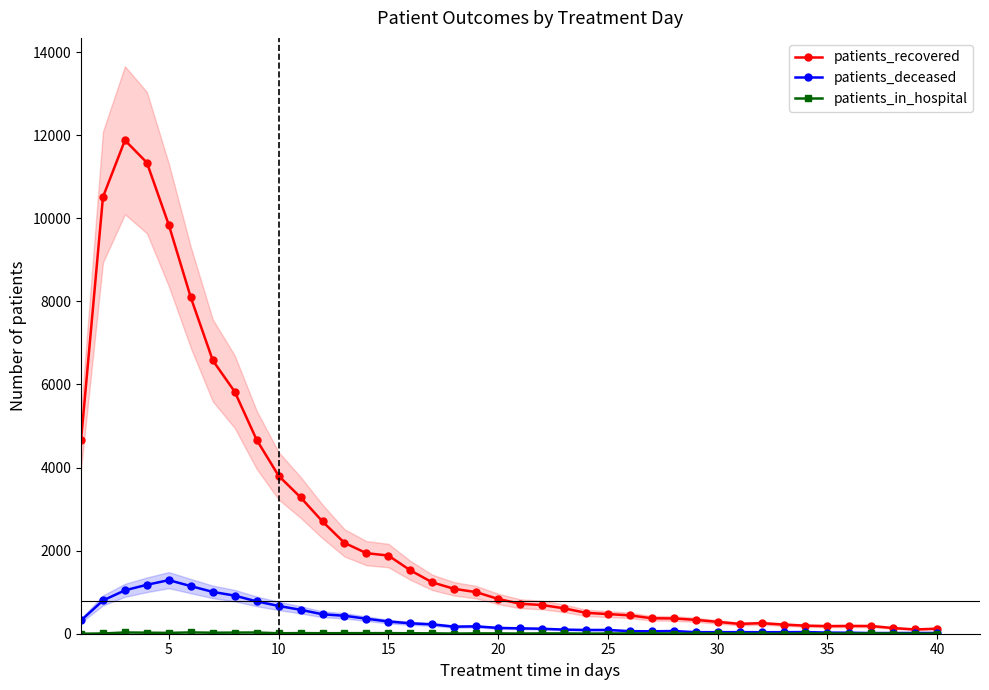

What are all the series names shown in the legend?

patients_recovered, patients_deceased, patients_in_hospital